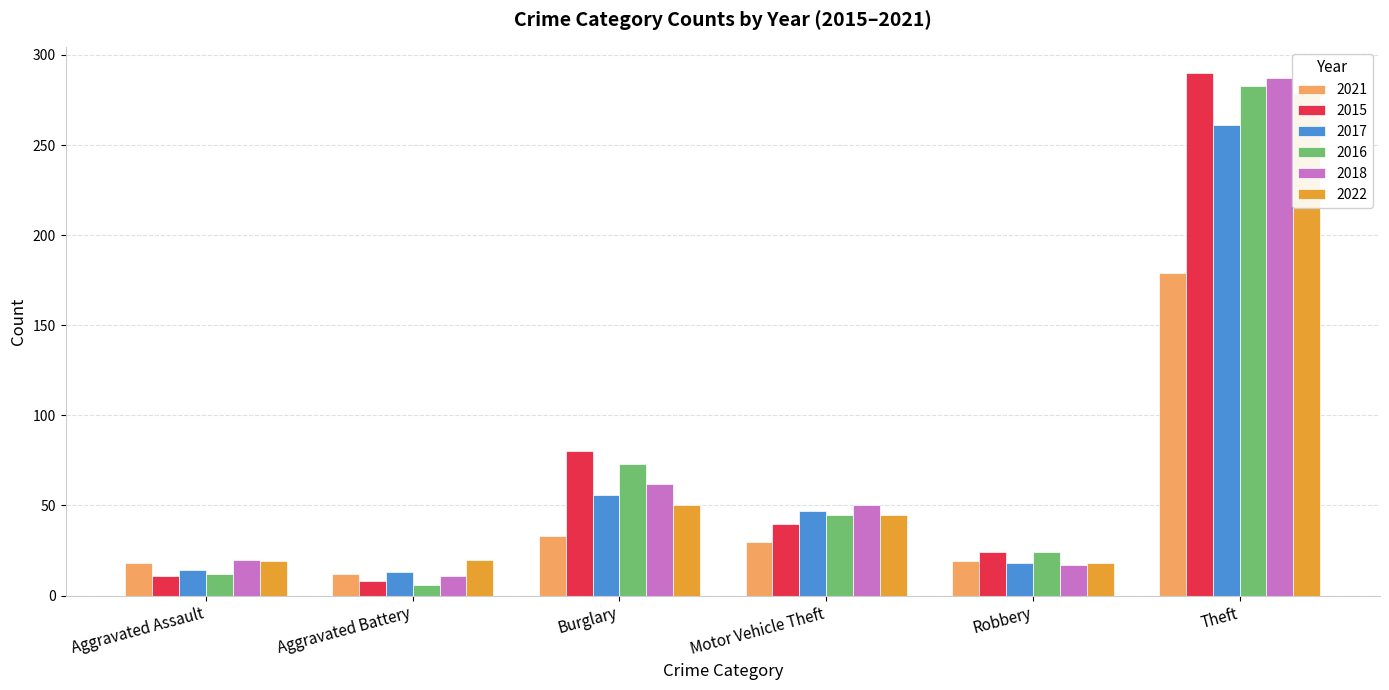

Rank the series by their maximum value, from highest to lowest.

2015, 2018, 2016, 2022, 2017, 2021